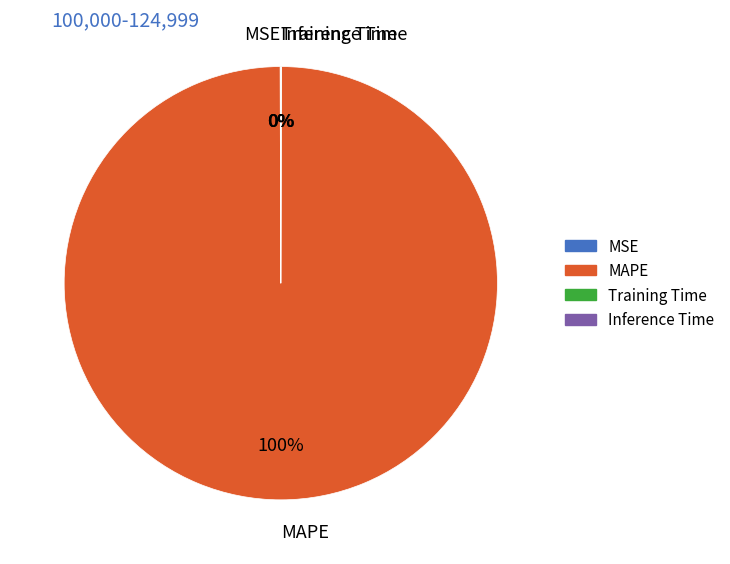

To the nearest percent, what portion does MAPE represent?

100%